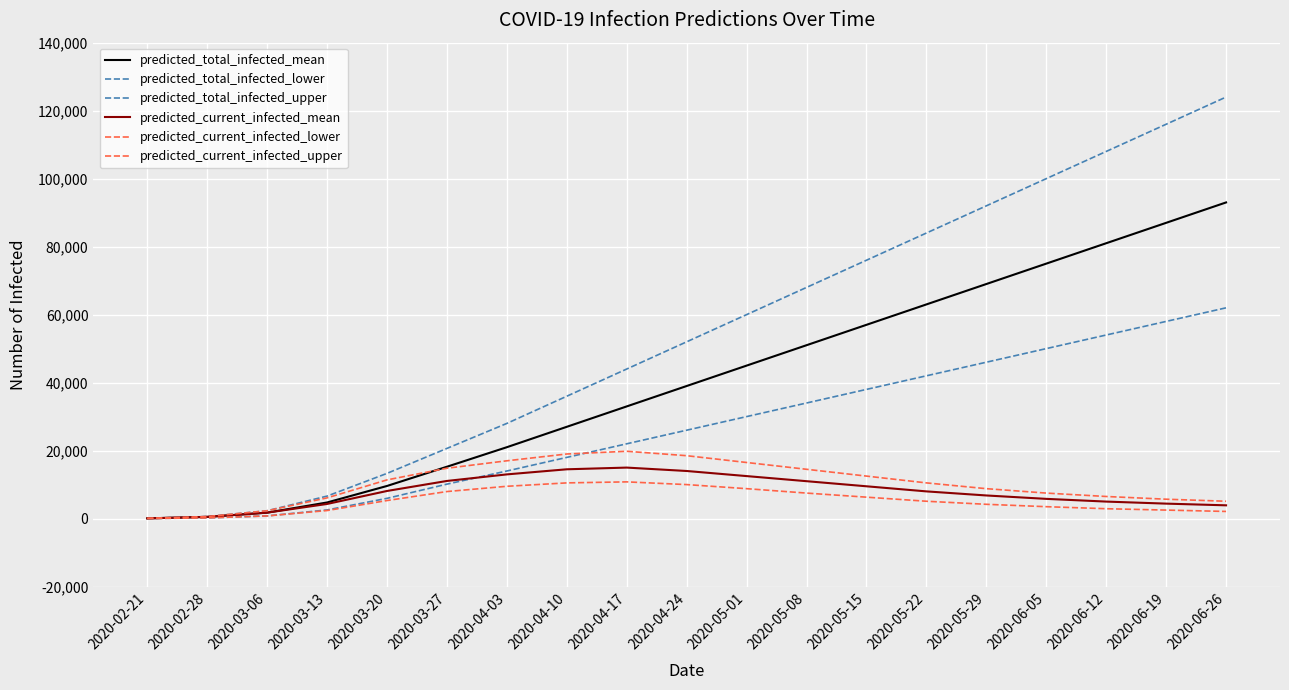

Does the chart have visible grid lines?

Yes